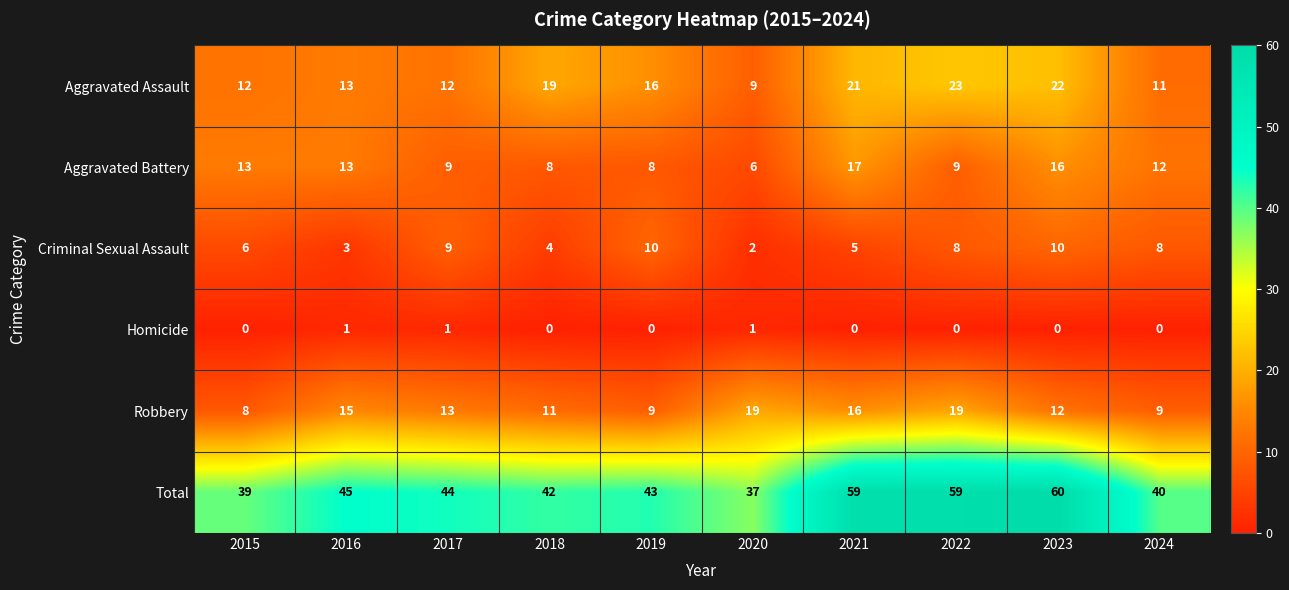

At 2021, list the series in order from largest to smallest.

Total, Aggravated Assault, Aggravated Battery, Robbery, Criminal Sexual Assault, Homicide